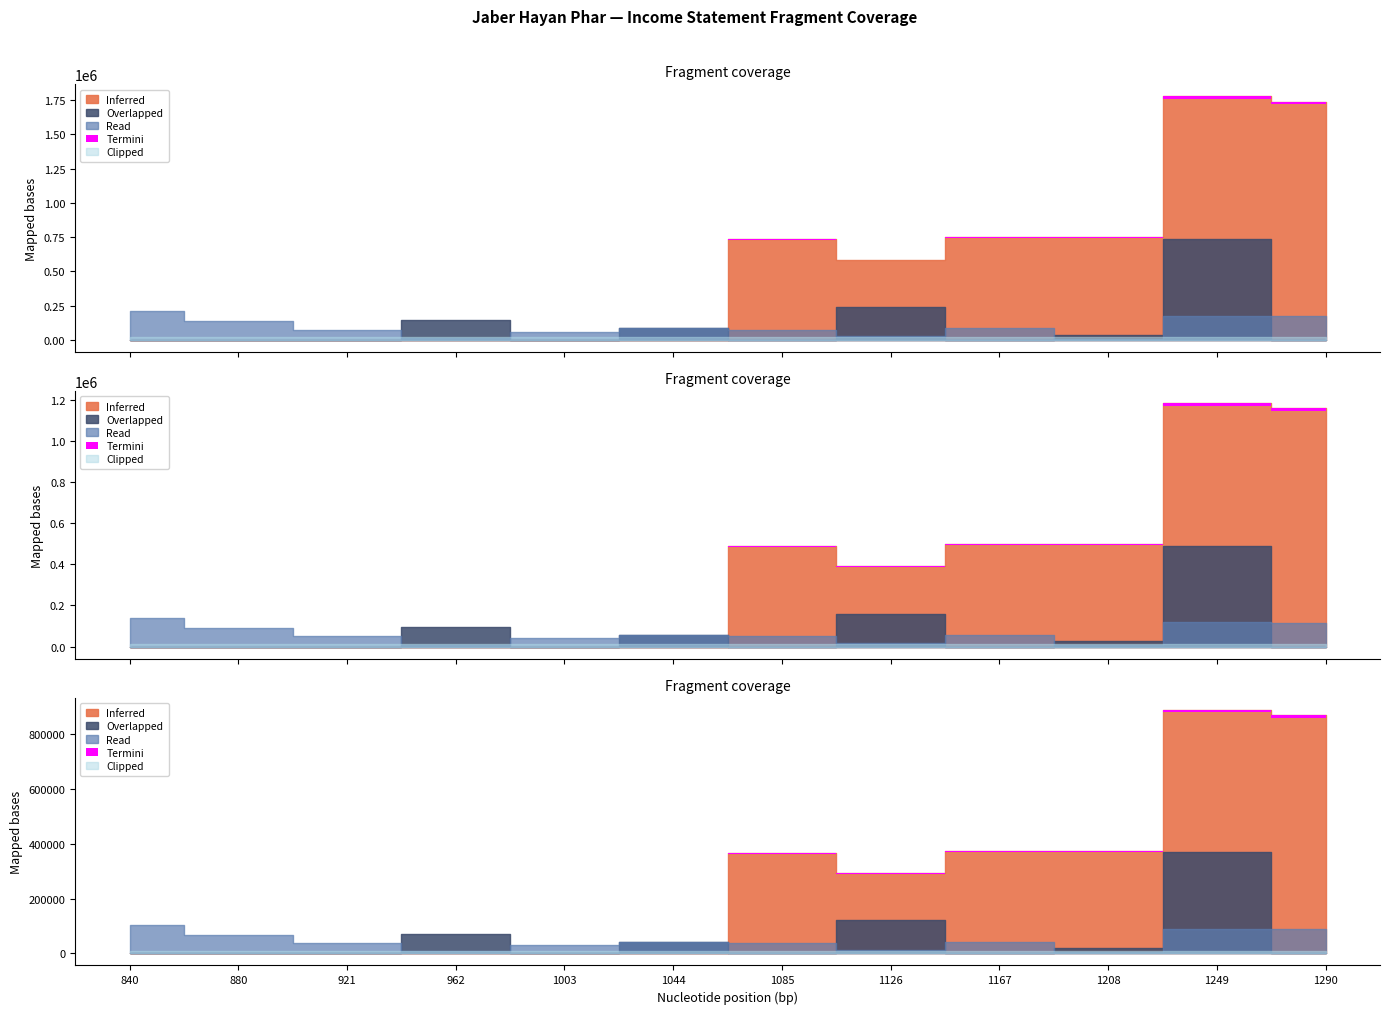

True or false: Read and Overlapped cross at least once.

False